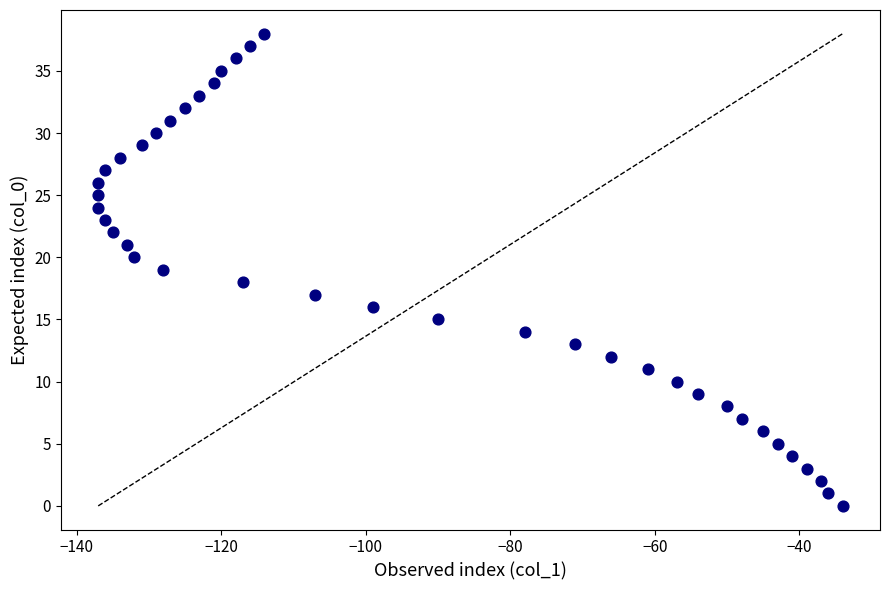

What is the range of Y values (max minus min)?

38